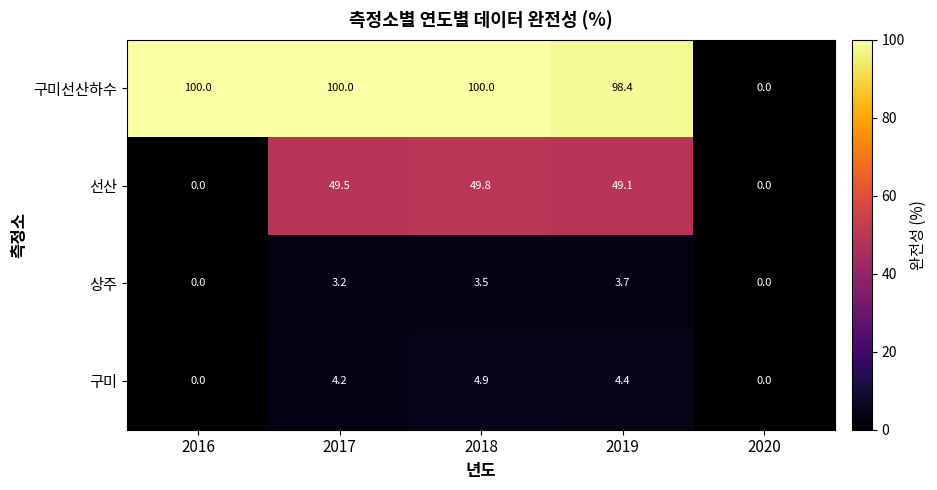

What is the difference between the highest and lowest values at 2019?

94.7